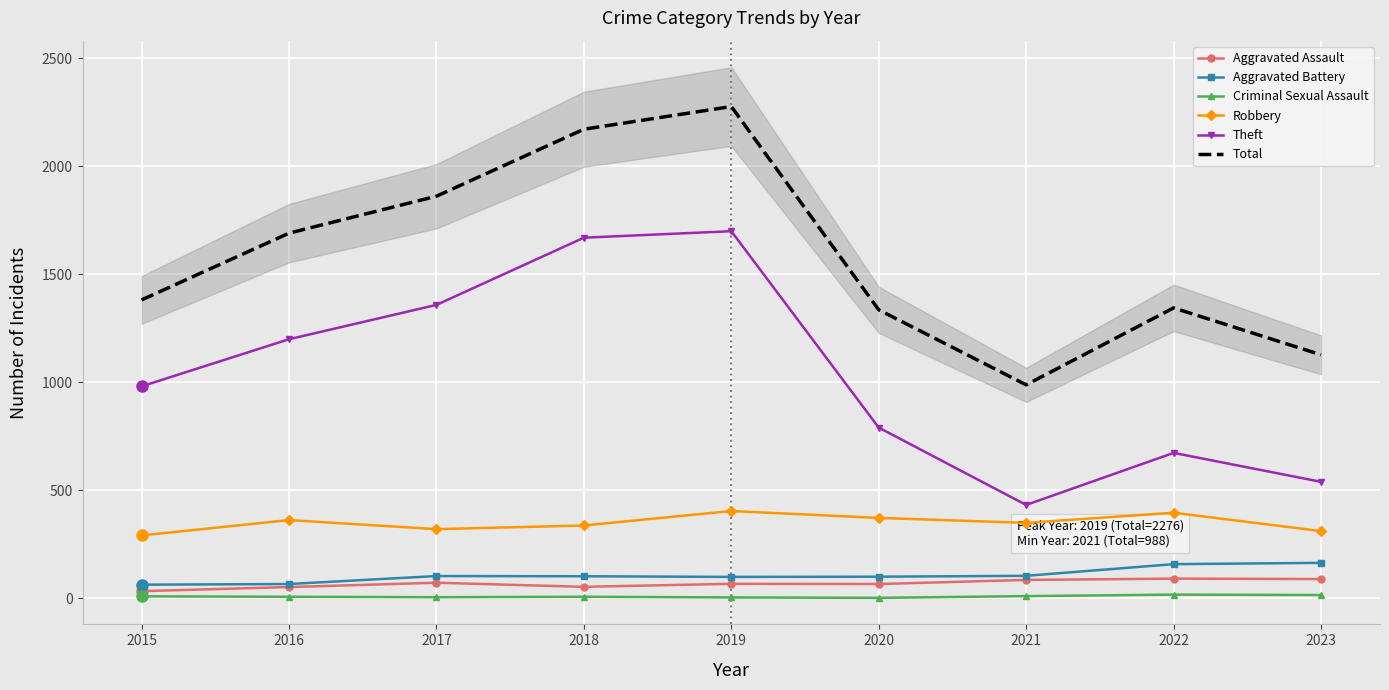

Where is Criminal Sexual Assault nearest to the value 9?

2015